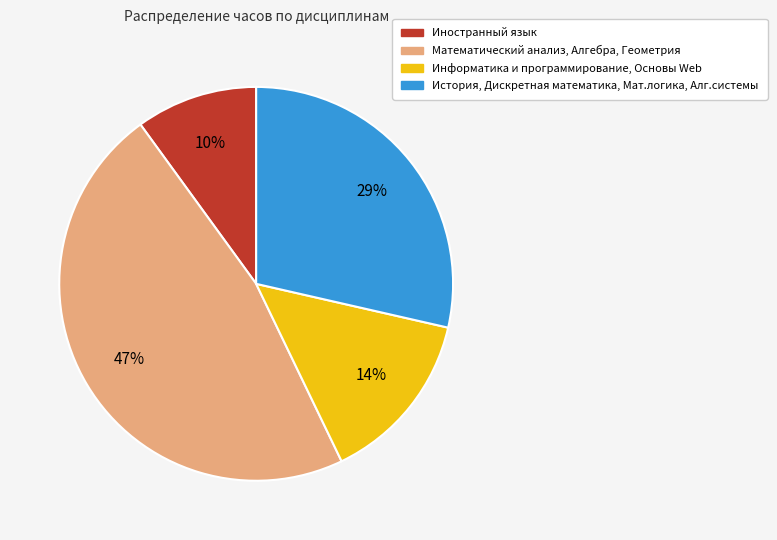

To the nearest percent, what is the difference between the largest and smallest slice percentages?

37%